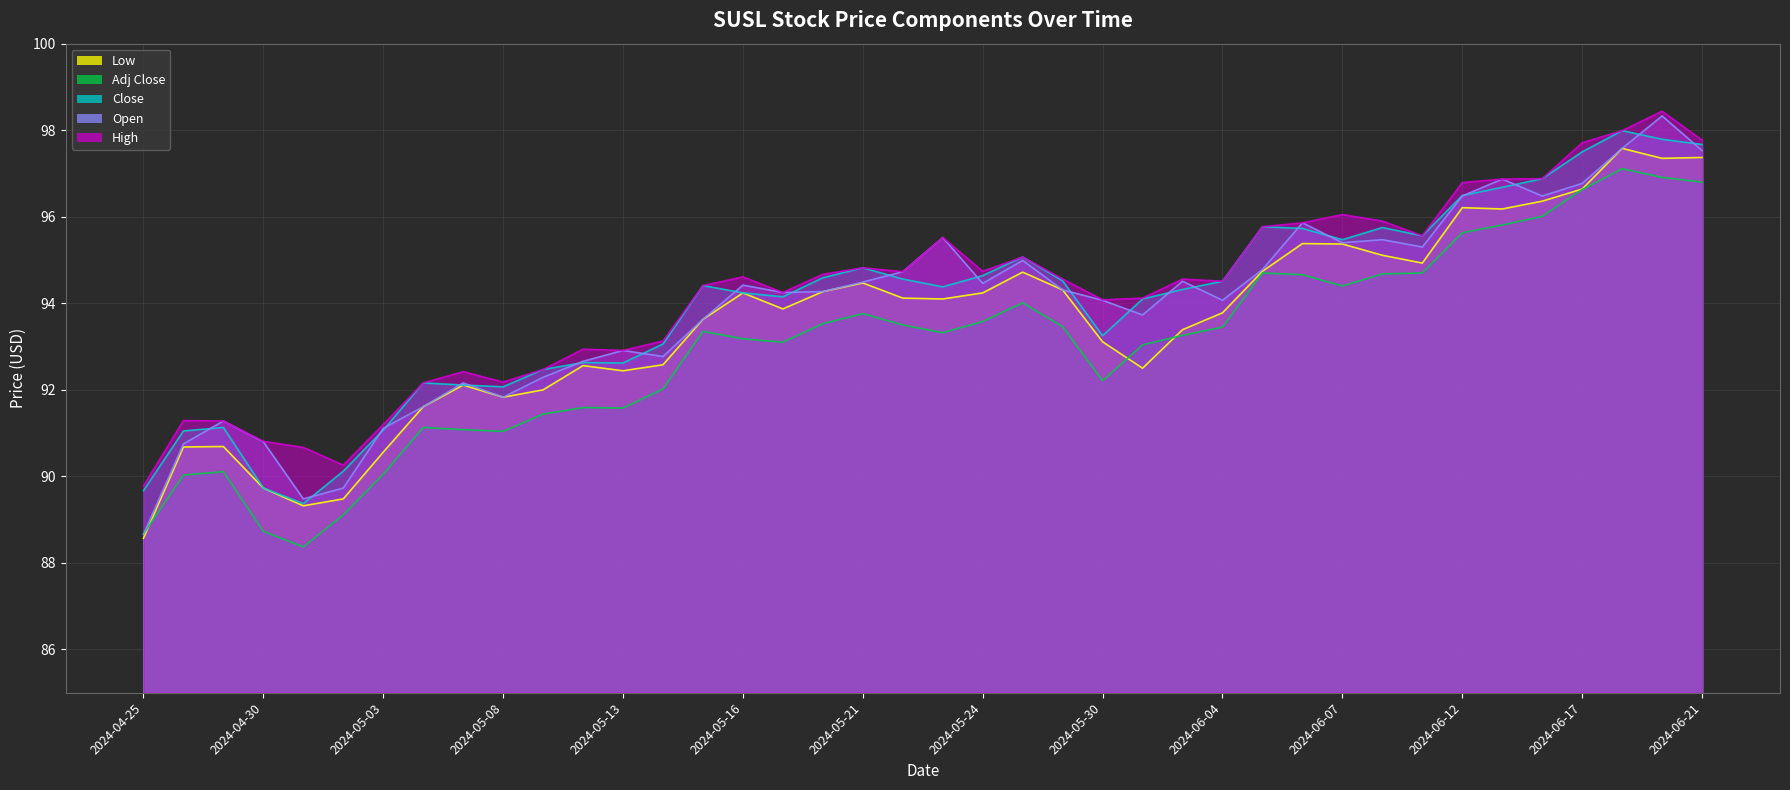

How many lines are shown in the chart?

5